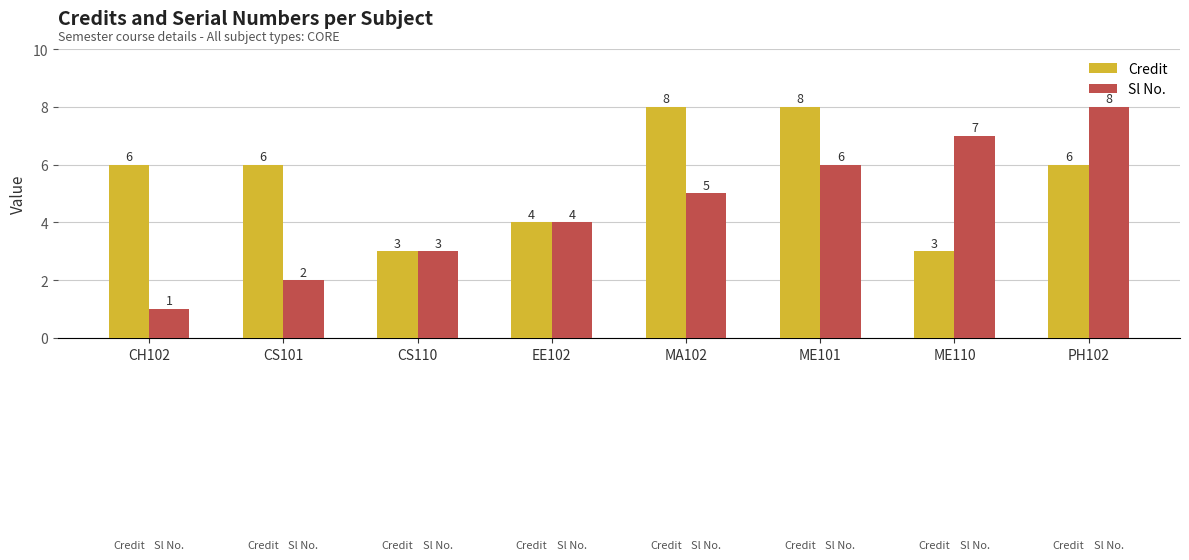

How many data points in Sl No. are less than 5?

4